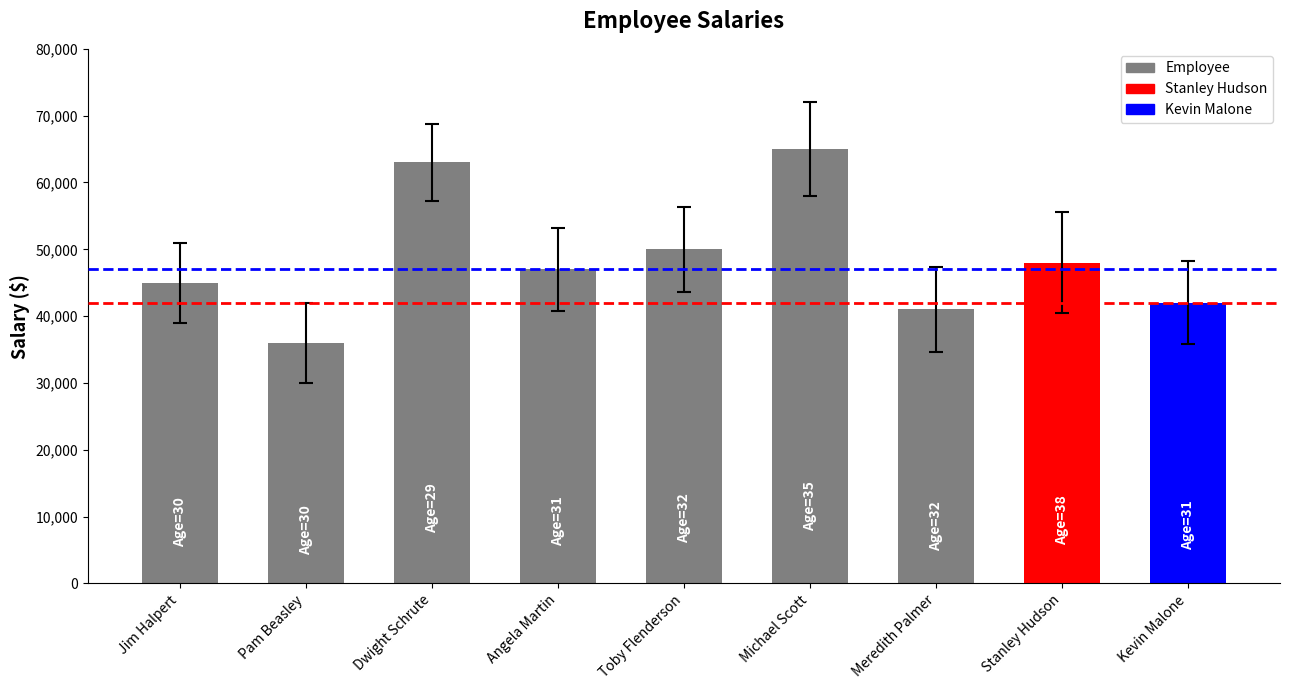

Is it true that the value at Jim Halpert is 61849?

False